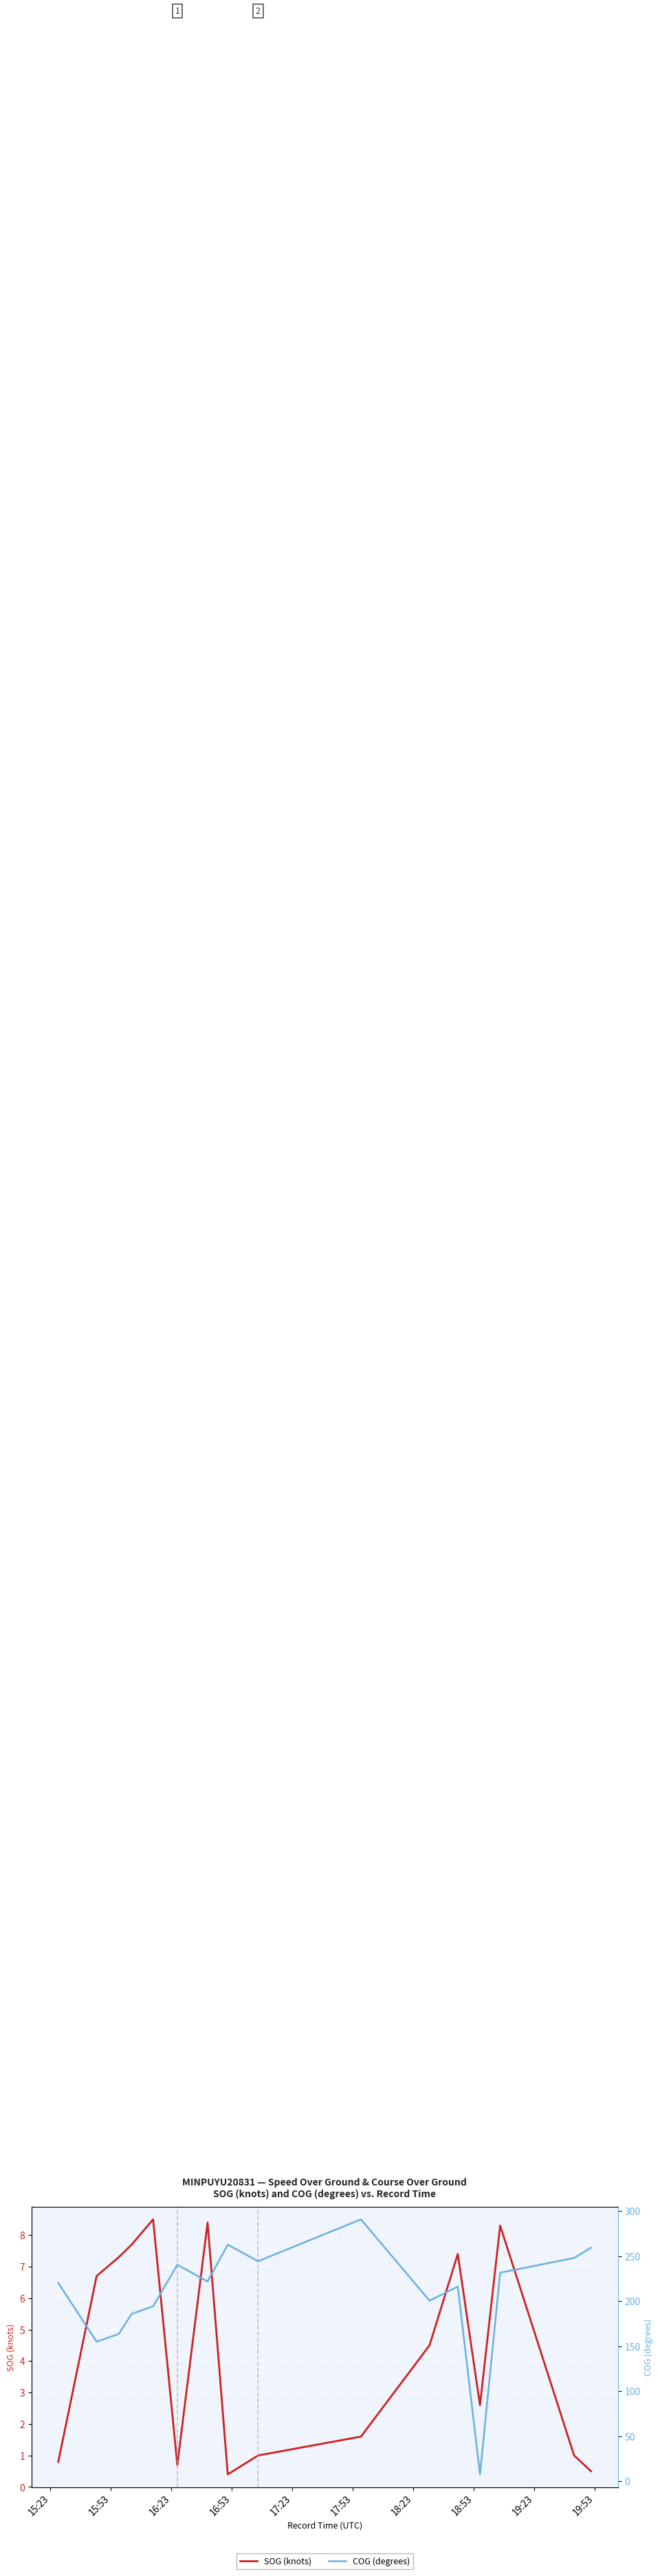

What is the lowest value of the SOG (knots) series?

0.4